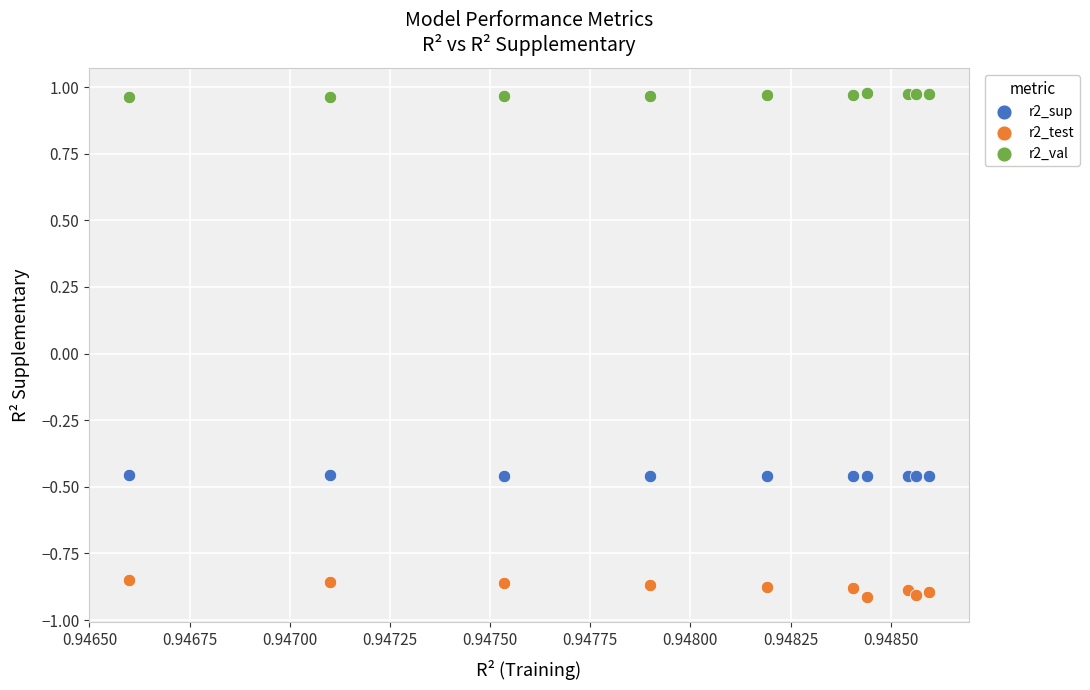

What are all the series names shown in the legend?

r2_sup, r2_test, r2_val